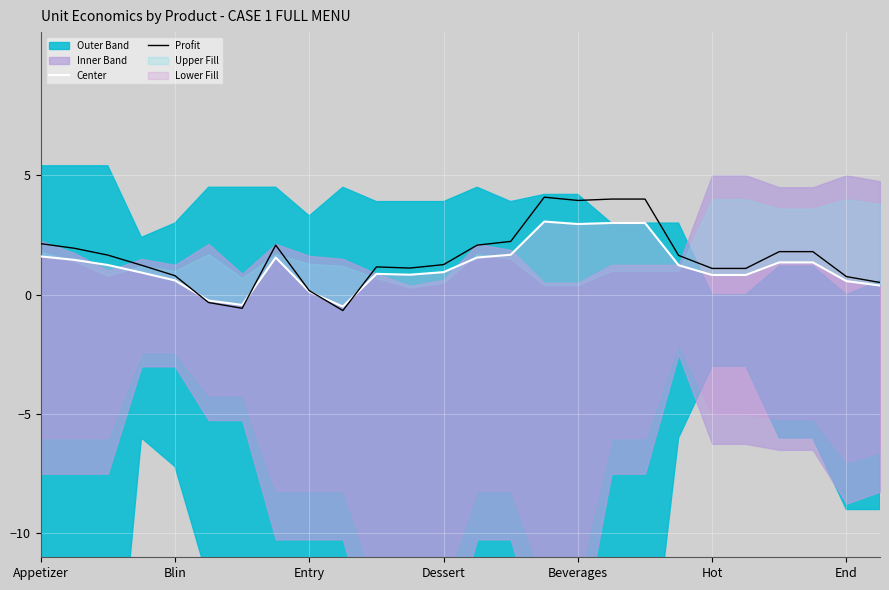

List the series in order of their overall mean, highest first.

Profit, Center